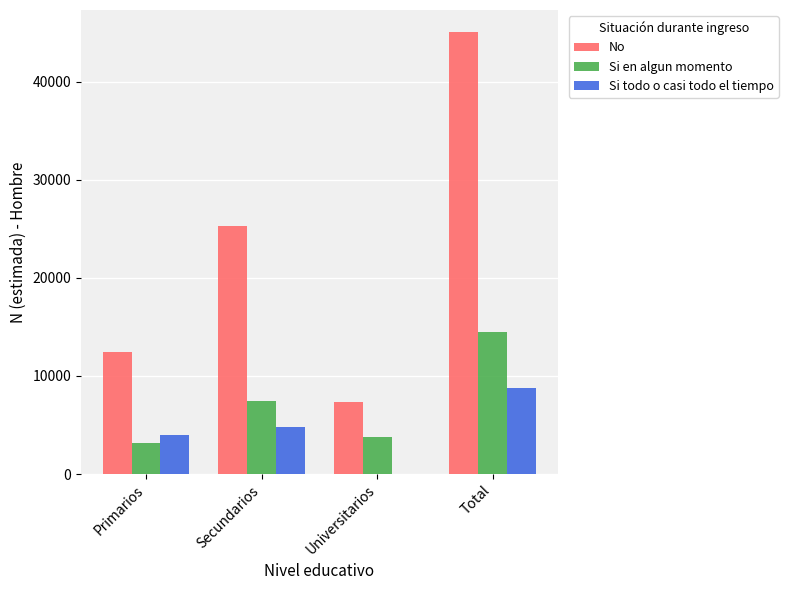

Where is No nearest to the value 26210?

Secundarios